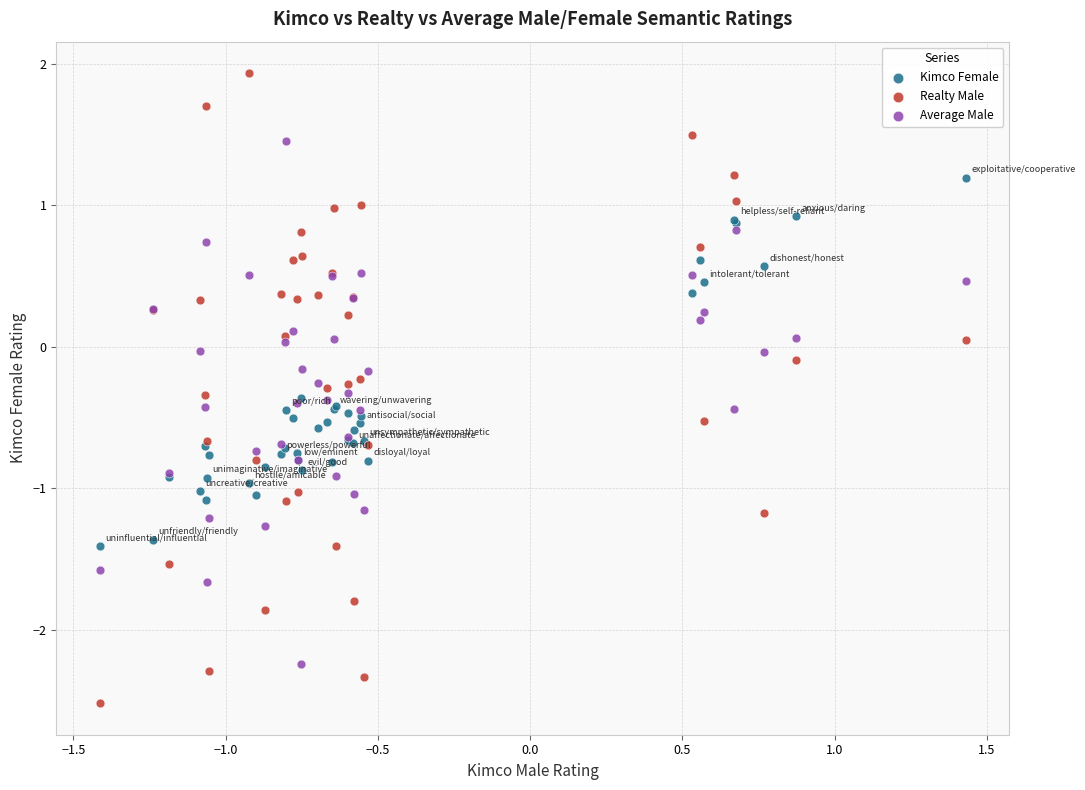

What are all the series names shown in the legend?

Kimco Female, Realty Male, Average Male